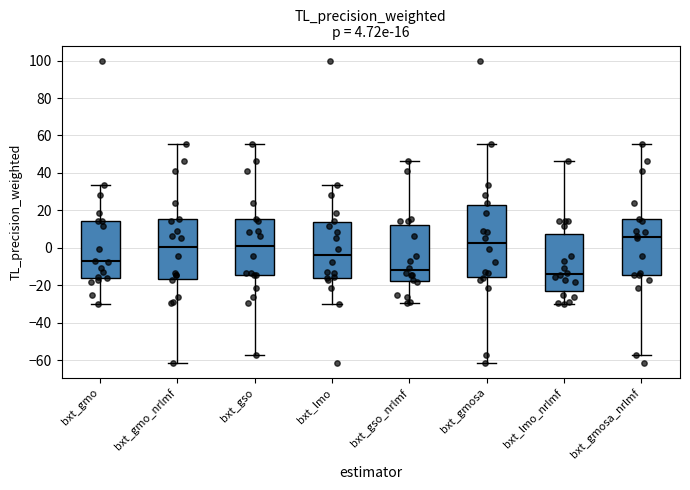

Which box is the tallest, from its lower edge to its upper edge?

bxt_gmosa